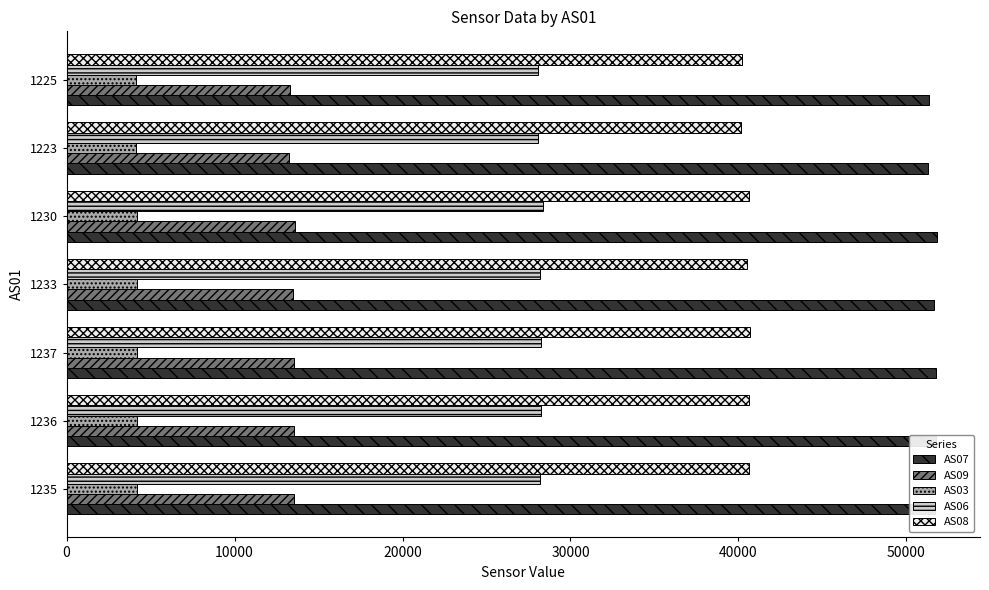

What is the sum of all AS03 values?

29213.9